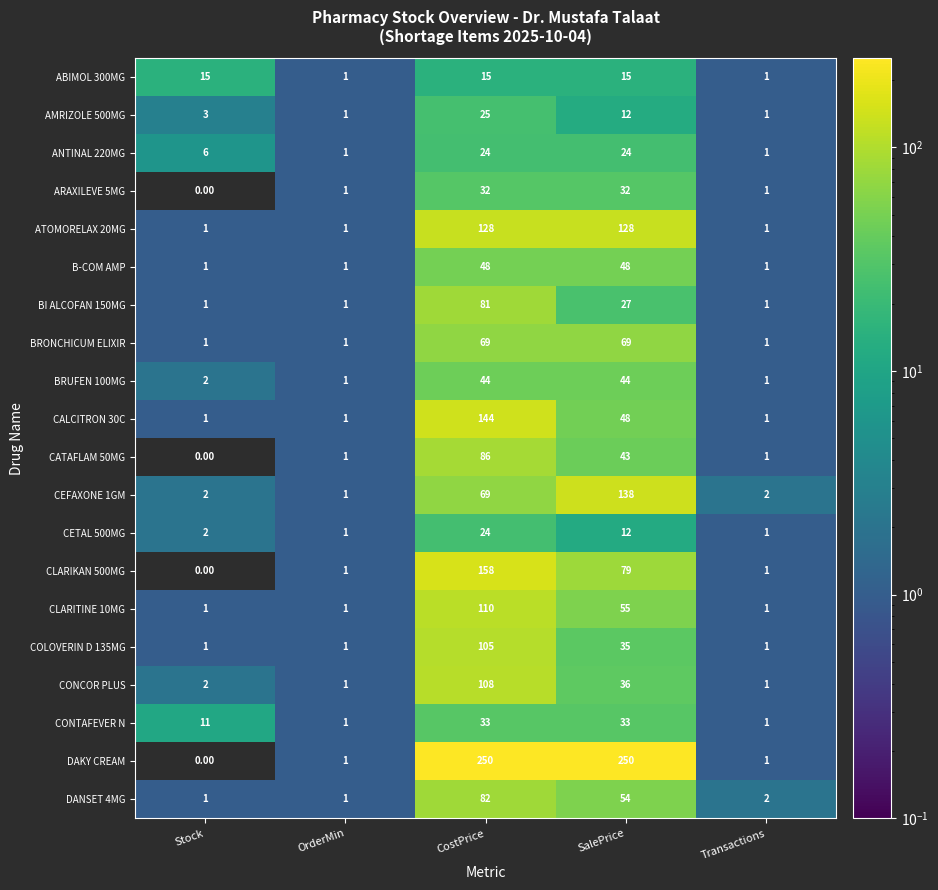

What is the spread (max minus min) of values at Stock?

15